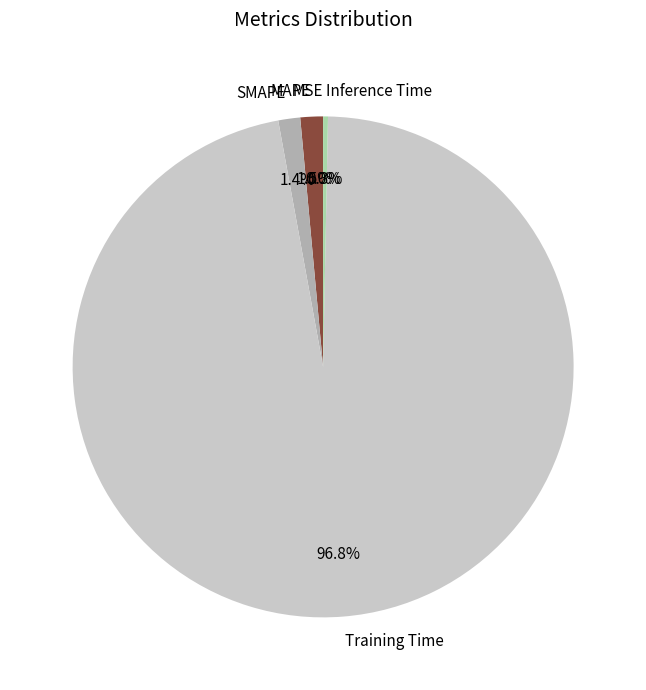

What is the total percentage of Training Time and MAPE?

98.3%